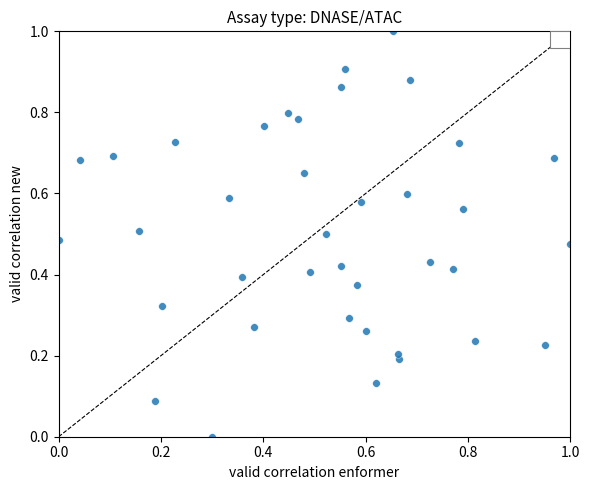

What is the range of Y values (max minus min)?

1.0